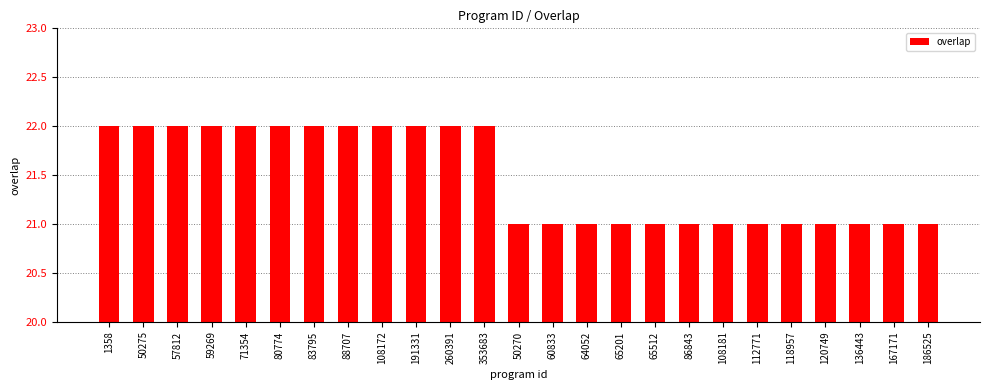

Reading left to right, what are all the values shown in this chart?

22	22	22	22	22	22	22	22	22	22	22	22	21	21	21	21	21	21	21	21	21	21	21	21	21